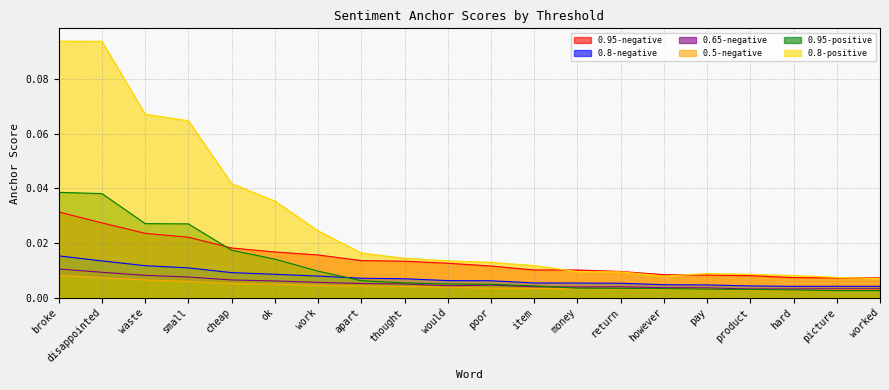

Reading left to right, list all the values displayed in this chart.

0.95-negative: broke=0.0	disappointed=0.0	waste=0.0	small=0.0	cheap=0.0	ok=0.0	work=0.0	apart=0.0	thought=0.0	would=0.0	poor=0.0	item=0.0	money=0.0	return=0.0	however=0.0	pay=0.0	product=0.0	hard=0.0	picture=0.0	worked=0.0
0.8-negative: broke=0.0	disappointed=0.0	waste=0.0	small=0.0	cheap=0.0	ok=0.0	work=0.0	apart=0.0	thought=0.0	would=0.0	poor=0.0	item=0.0	money=0.0	return=0.0	however=0.0	pay=0.0	product=0.0	hard=0.0	picture=0.0	worked=0.0
0.65-negative: broke=0.0	disappointed=0.0	waste=0.0	small=0.0	cheap=0.0	ok=0.0	work=0.0	apart=0.0	thought=0.0	would=0.0	poor=0.0	item=0.0	money=0.0	return=0.0	however=0.0	pay=0.0	product=0.0	hard=0.0	picture=0.0	worked=0.0
0.5-negative: broke=0.0	disappointed=0.0	waste=0.0	small=0.0	cheap=0.0	ok=0.0	work=0.0	apart=0.0	thought=0.0	would=0.0	poor=0.0	item=0.0	money=0.0	return=0.0	however=0.0	pay=0.0	product=0.0	hard=0.0	picture=0.0	worked=0.0
0.95-positive: broke=0.0	disappointed=0.0	waste=0.0	small=0.0	cheap=0.0	ok=0.0	work=0.0	apart=0.0	thought=0.0	would=0.0	poor=0.0	item=0.0	money=0.0	return=0.0	however=0.0	pay=0.0	product=0.0	hard=0.0	picture=0.0	worked=0.0
0.8-positive: broke=0.1	disappointed=0.1	waste=0.1	small=0.1	cheap=0.0	ok=0.0	work=0.0	apart=0.0	thought=0.0	would=0.0	poor=0.0	item=0.0	money=0.0	return=0.0	however=0.0	pay=0.0	product=0.0	hard=0.0	picture=0.0	worked=0.0